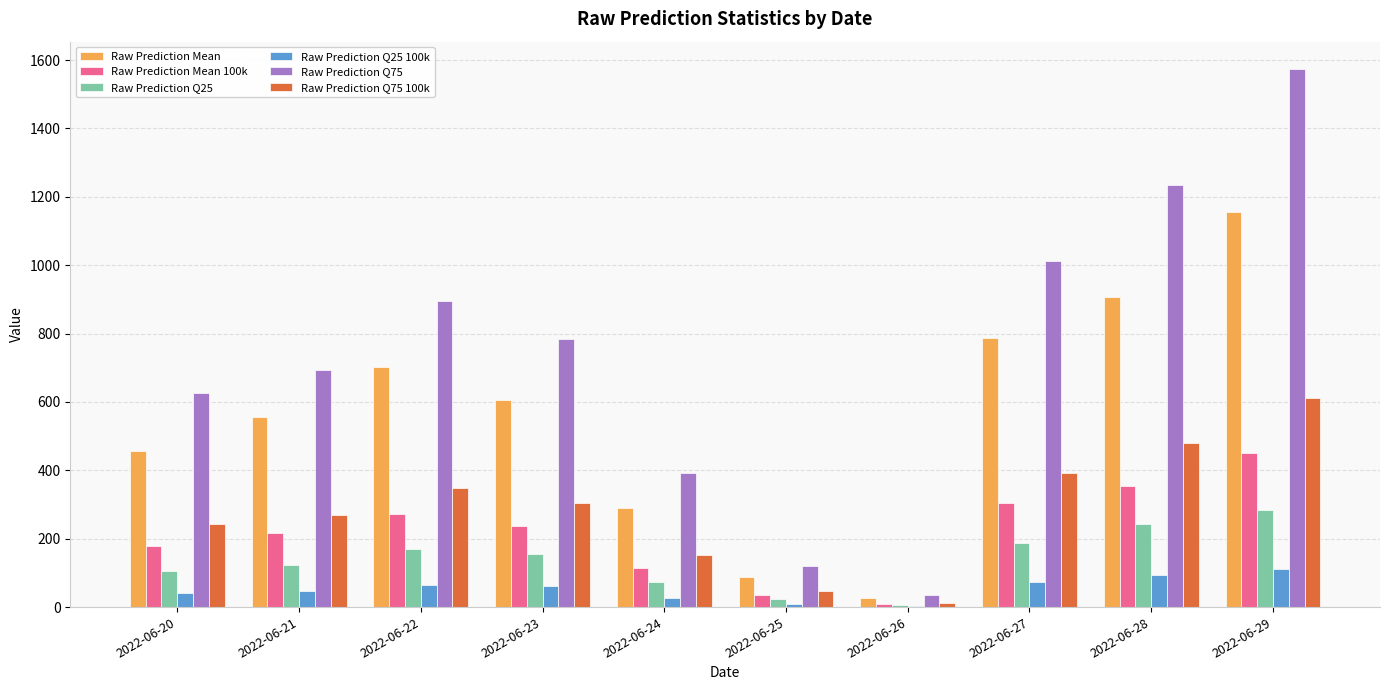

Which series has the largest total across all categories?

Raw Prediction Q75